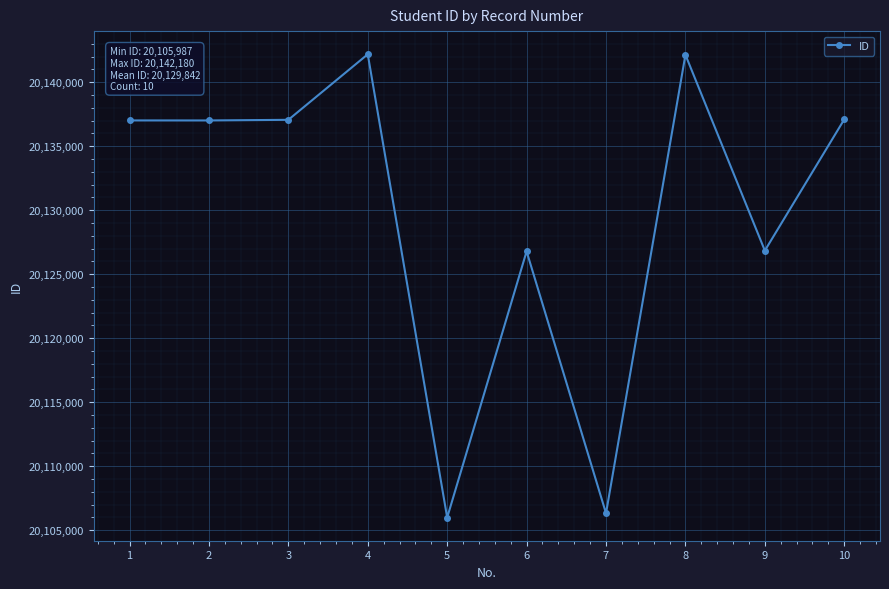

How many categories are shown in the chart?

10